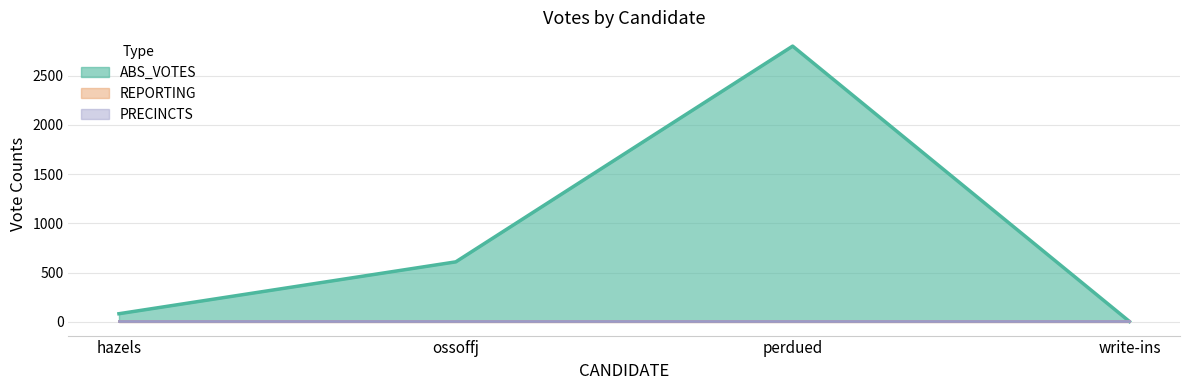

How many categories are shown in the chart?

4